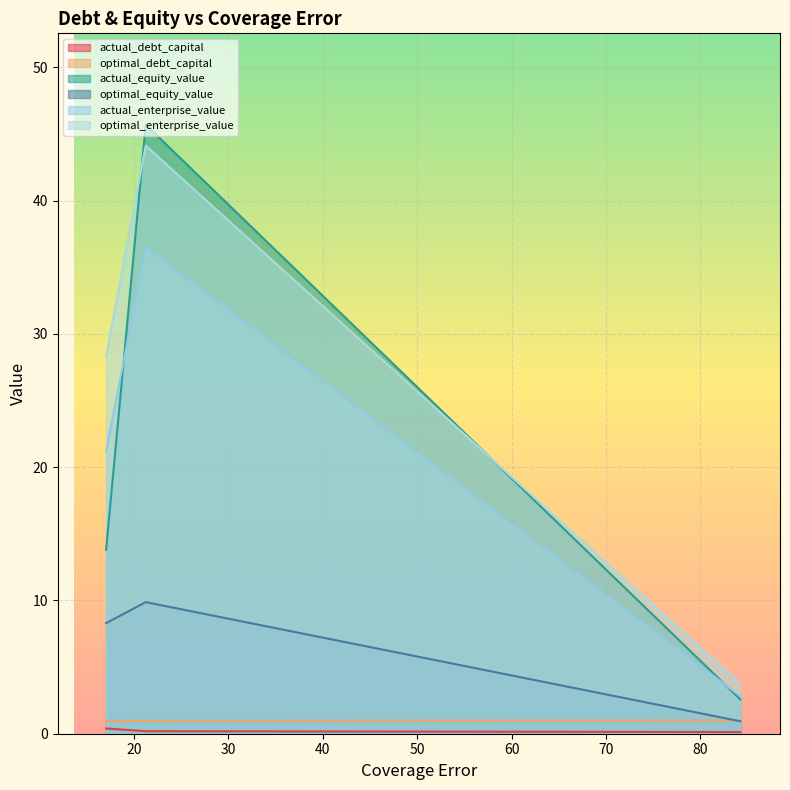

Which series has the widest spread of values?

actual_equity_value